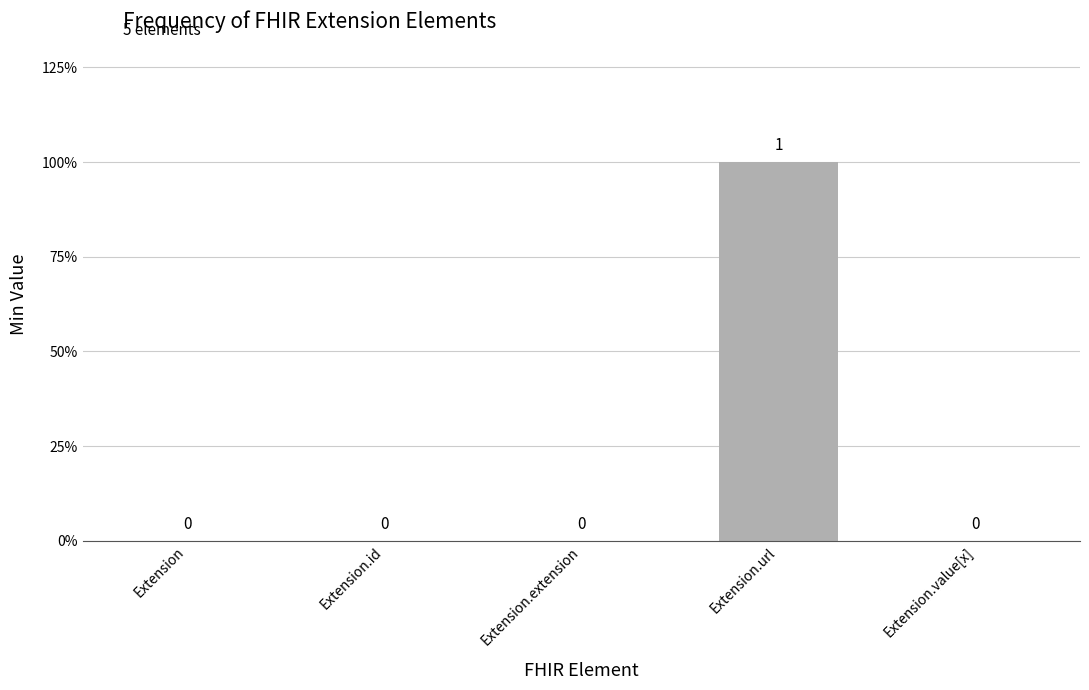

What is the value of the 4th bar from the left?

1